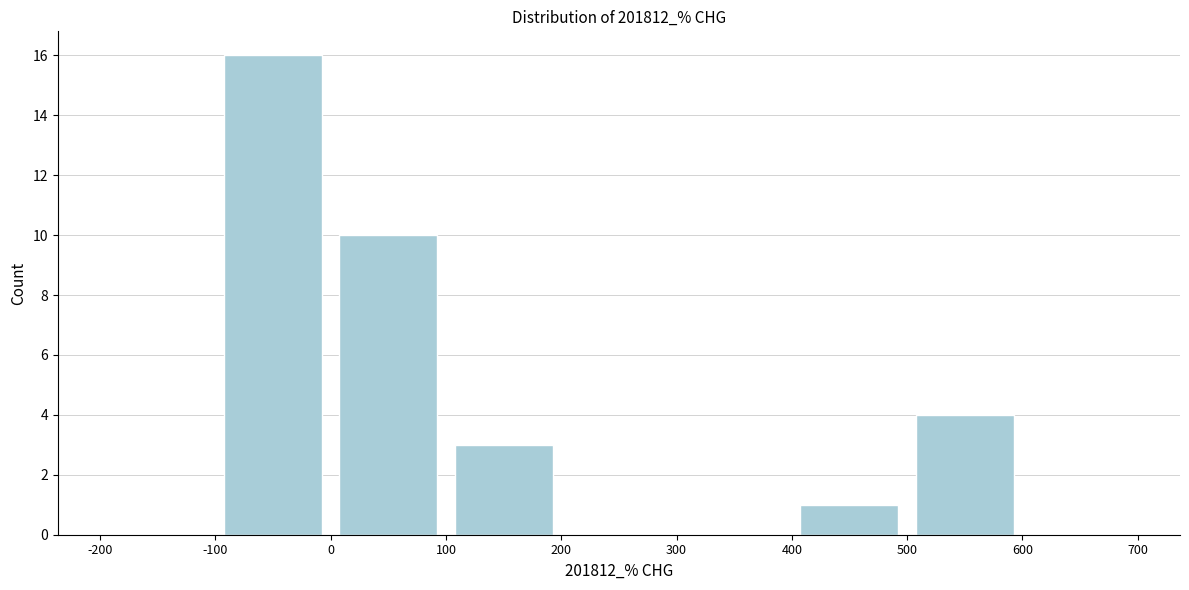

Reading left to right, transcribe this chart: for each bar, give the range it covers on the x-axis and its height. The values are not printed on the chart, so give them approximately, as read against the axis.

-200 to -100: 0
-100 to 0: 16
0 to 100: 10
100 to 200: 3
200 to 300: 0
300 to 400: 0
400 to 500: 1
500 to 600: 4
600 to 700: 0